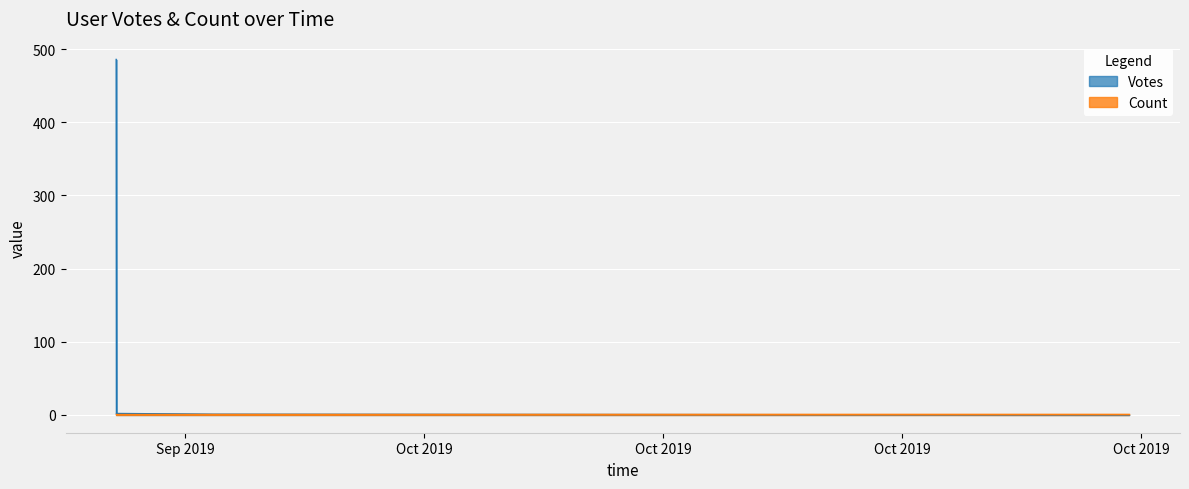

Reading left to right, what are all the values shown in this chart?

2019-09-21 23:26=486	2019-09-21 23:37=1	2019-09-21 23:43=2	2019-09-21 23:46=2	2019-09-24 19:57=1	2019-10-21 15:53=0